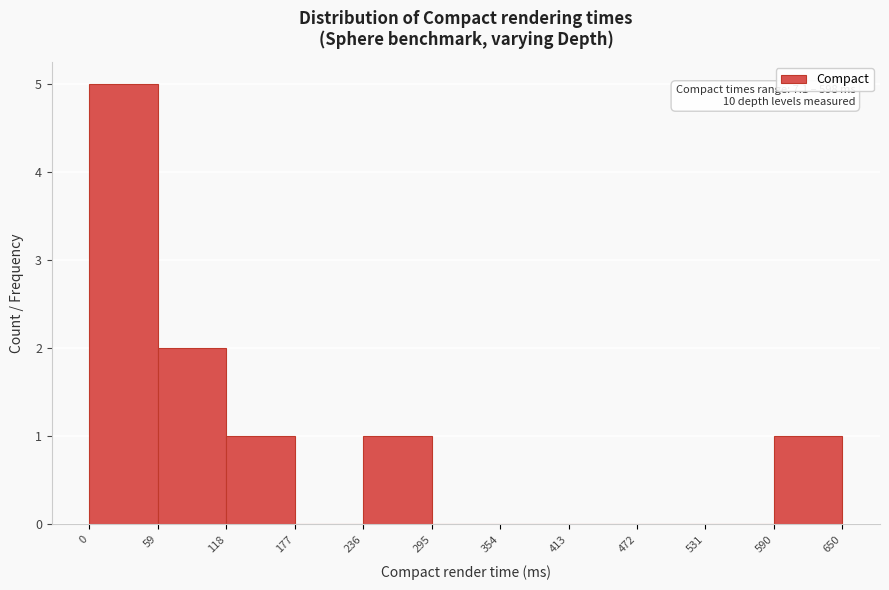

Over which range of the x-axis is the bar tallest?

0 to 59